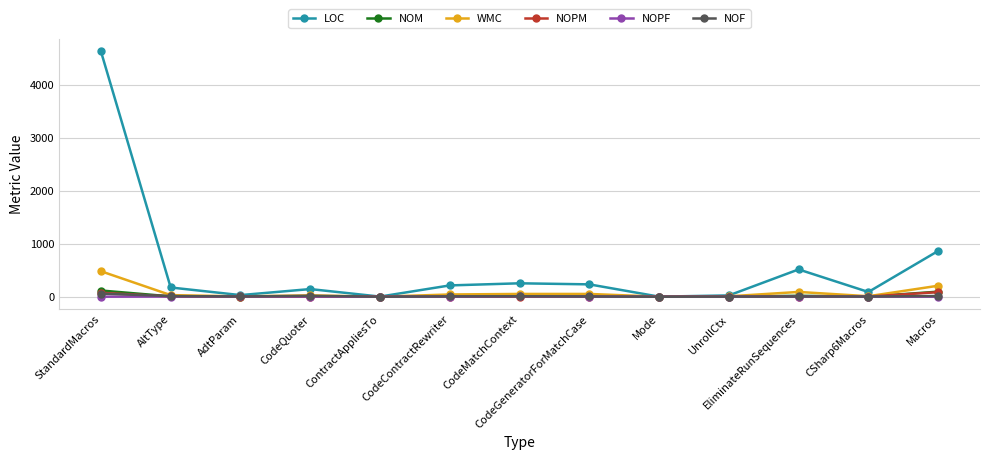

At which category is the sum across all series the highest?

StandardMacros